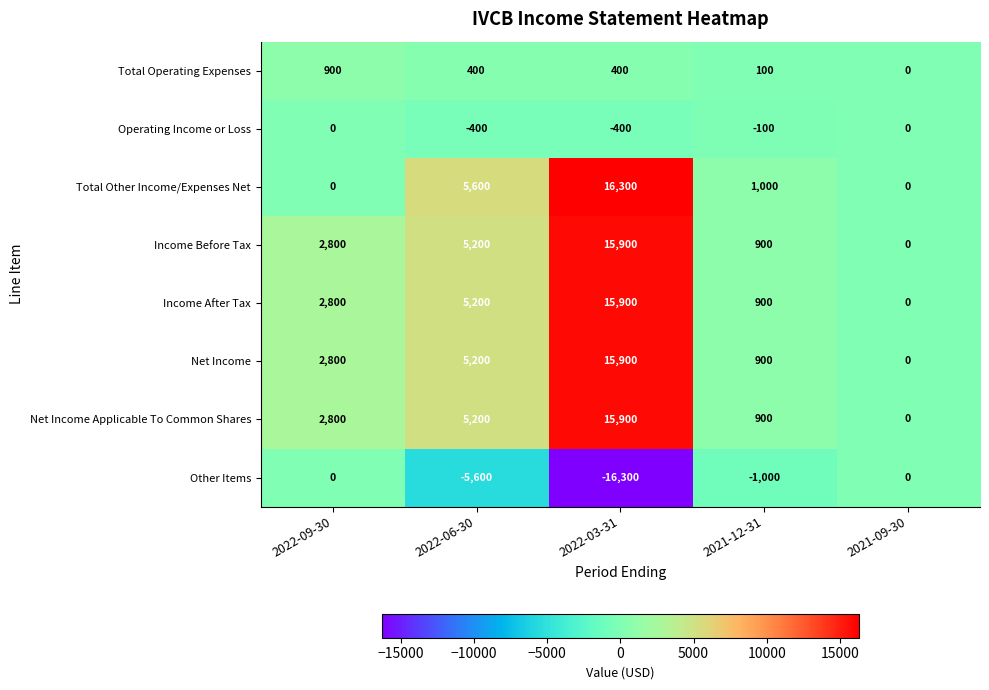

How many distinct data groups are displayed?

8